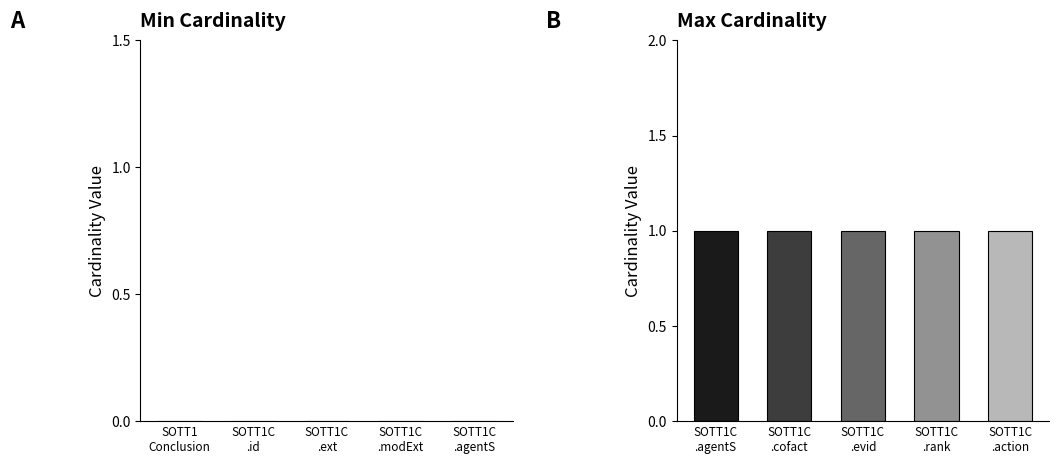

True or false: Max Cardinality has a value of 0 at SOTT1Conclusion.id.

False